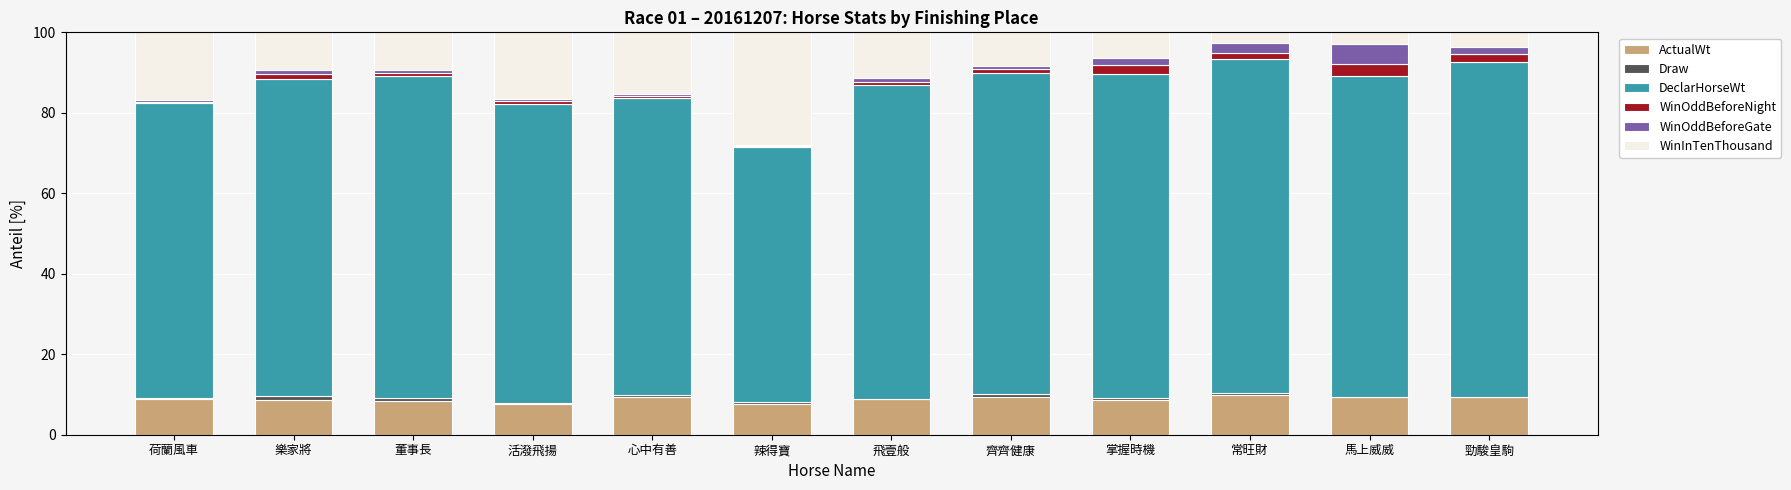

Is it true that ActualWt equals 8.7 at 樂家將?

True